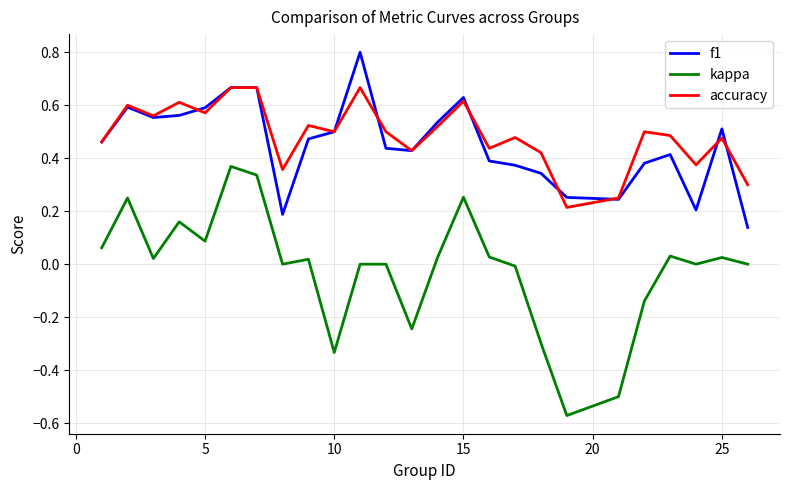

List the series in order of their peak value, lowest first.

kappa, accuracy, f1